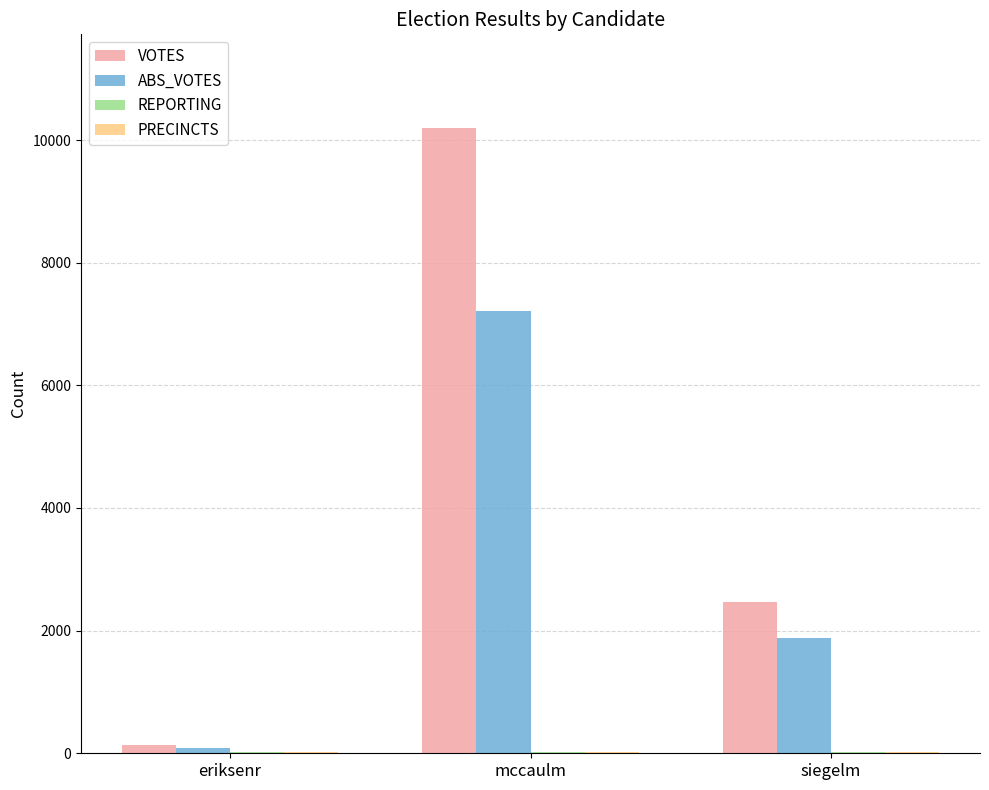

Which series has the largest total across all categories?

VOTES